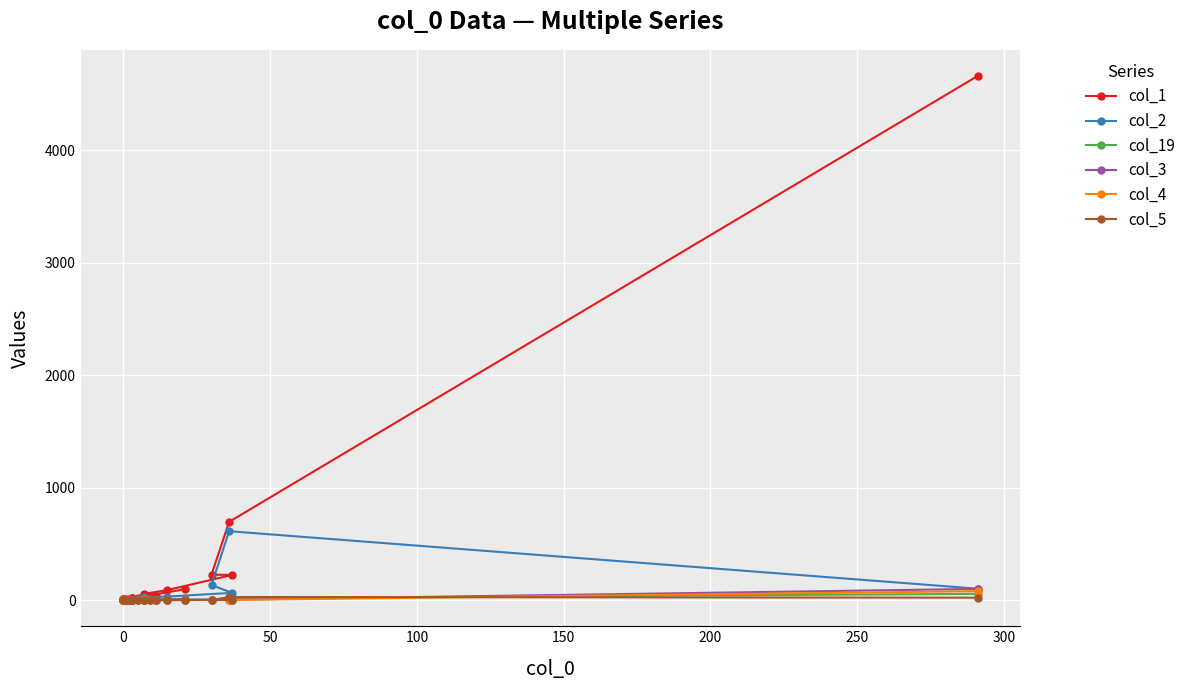

What is the difference between the maximum and minimum values in the col_19 series?

55